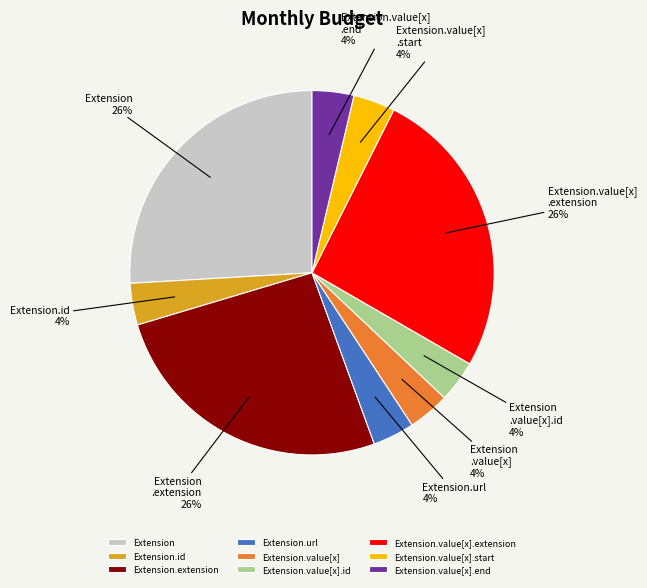

Combined, do Extension.url and Extension.value[x] account for over 50%?

No